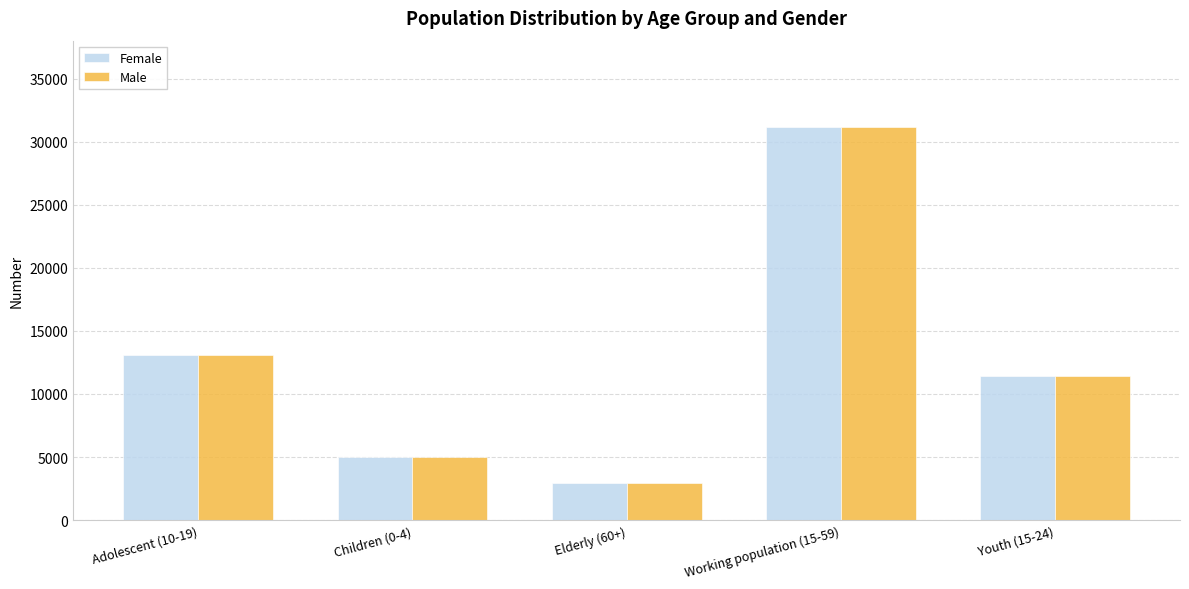

The Female series shows 2957 at Elderly (60+). True or false?

True